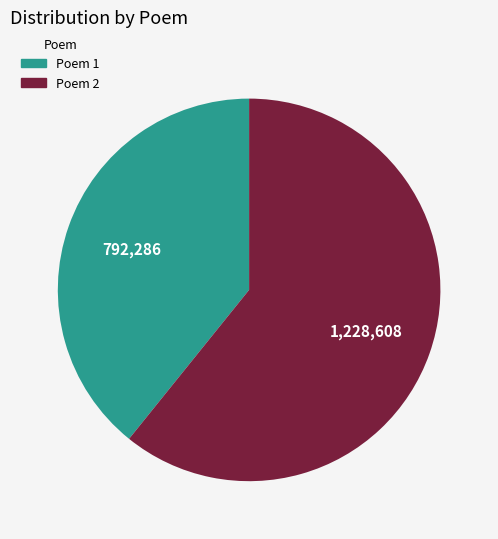

What is the ratio of the value at Poem 1 to the value at Poem 2?

0.6